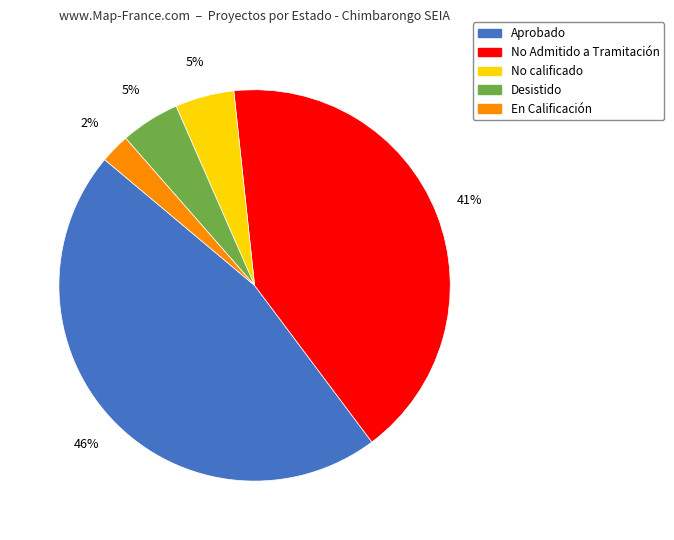

How many segments does this pie chart have?

5